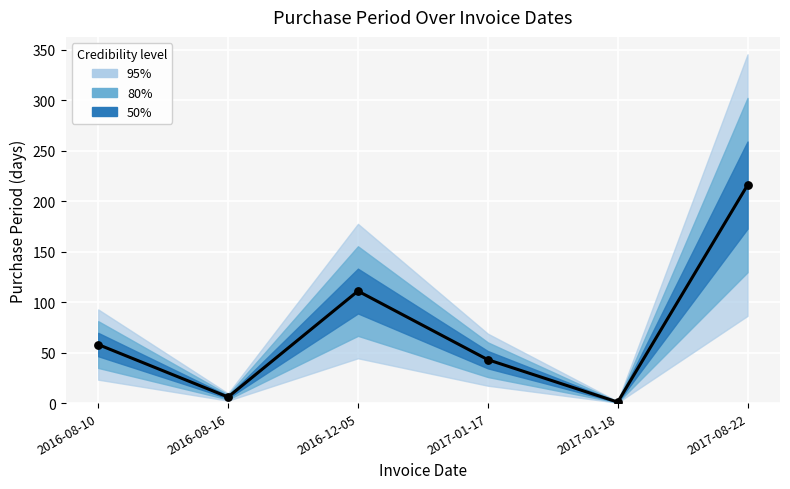

Which has a higher value, 2016-12-05 or 2017-01-17?

2016-12-05